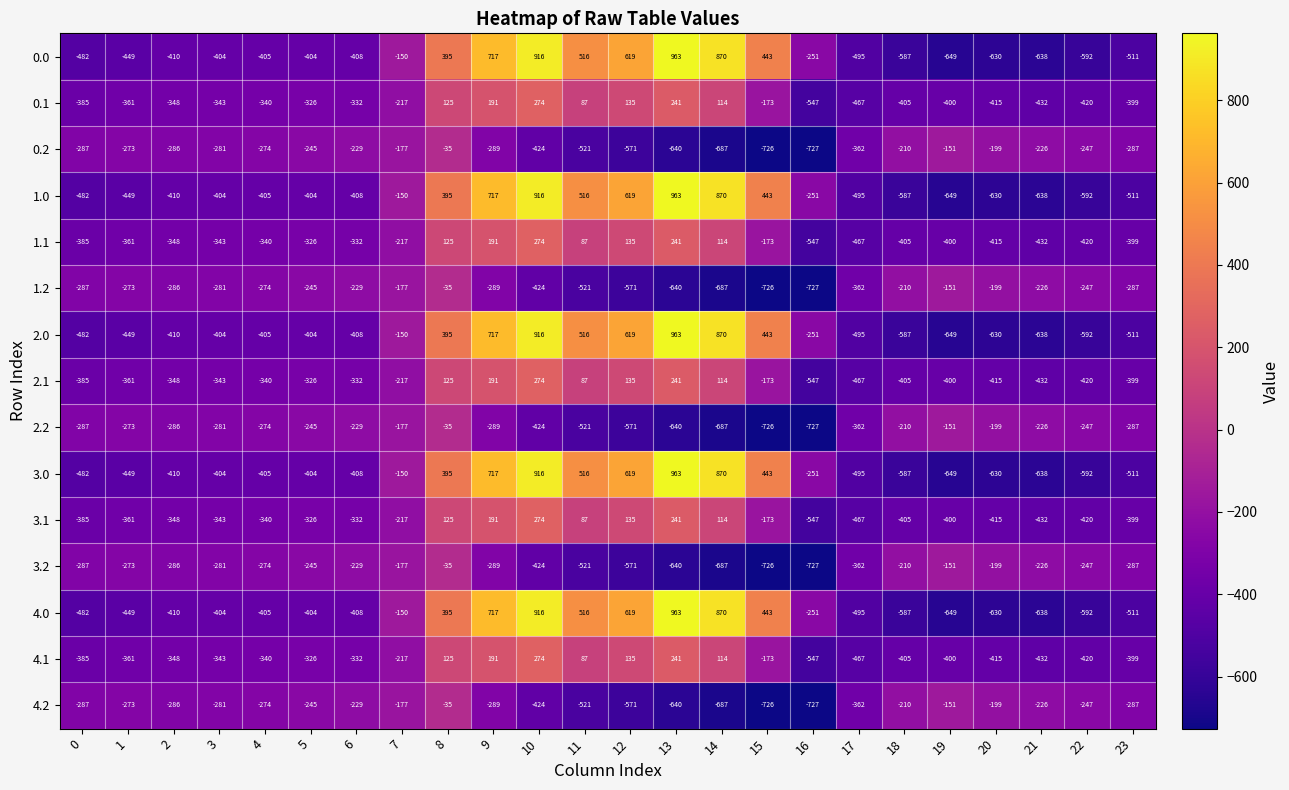

Where is 2.0 nearest to the value 157?

8